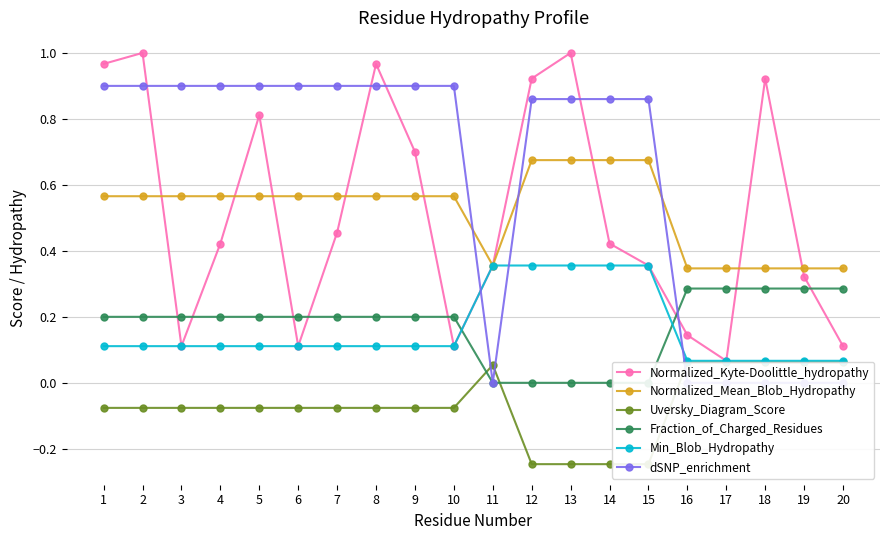

Which category has the lowest value across all series?

12